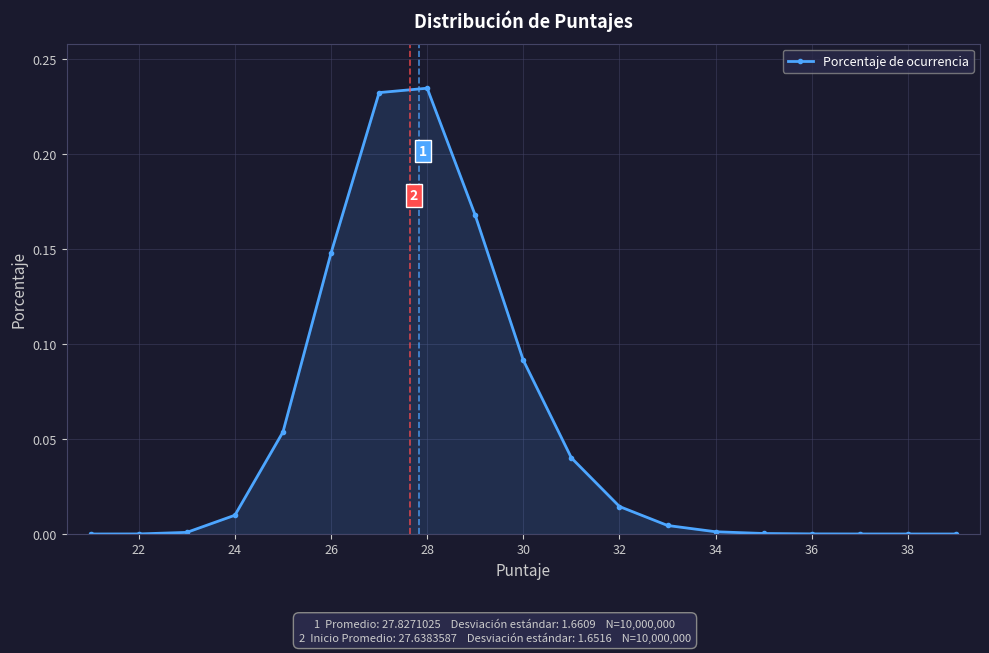

True or false: there are more than 0 points higher than both neighbors.

True